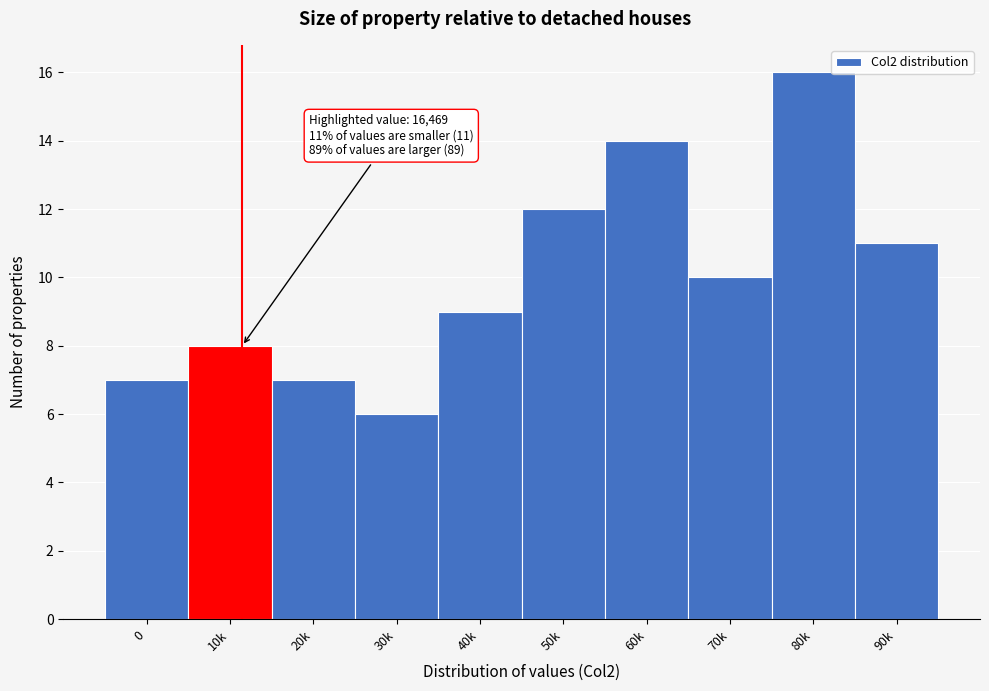

Reading right to left, what are all the values shown in this chart?

11	16	10	14	12	9	6	7	8	7